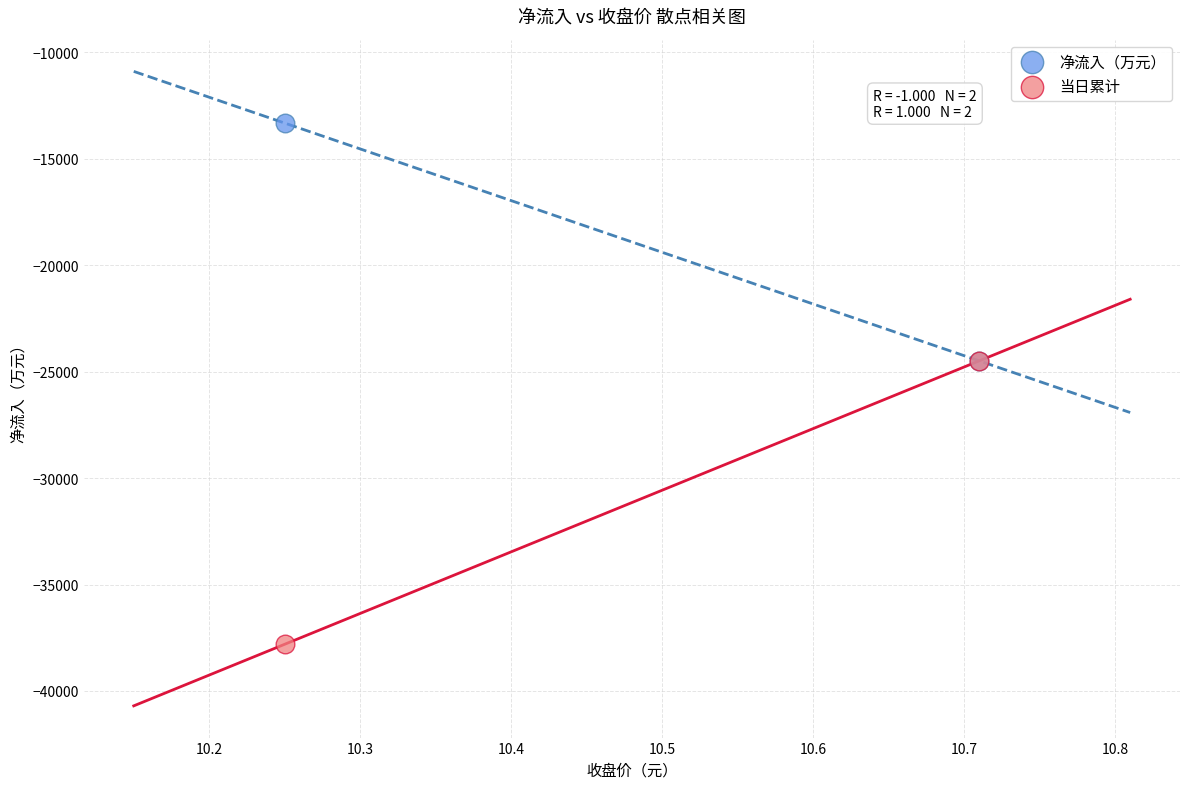

Which series reaches the maximum Y coordinate?

净流入（万元）